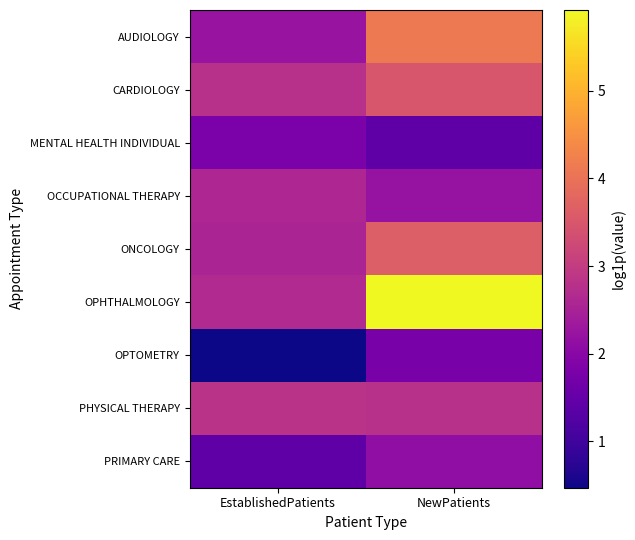

Which category has the highest value across all series?

NewPatients